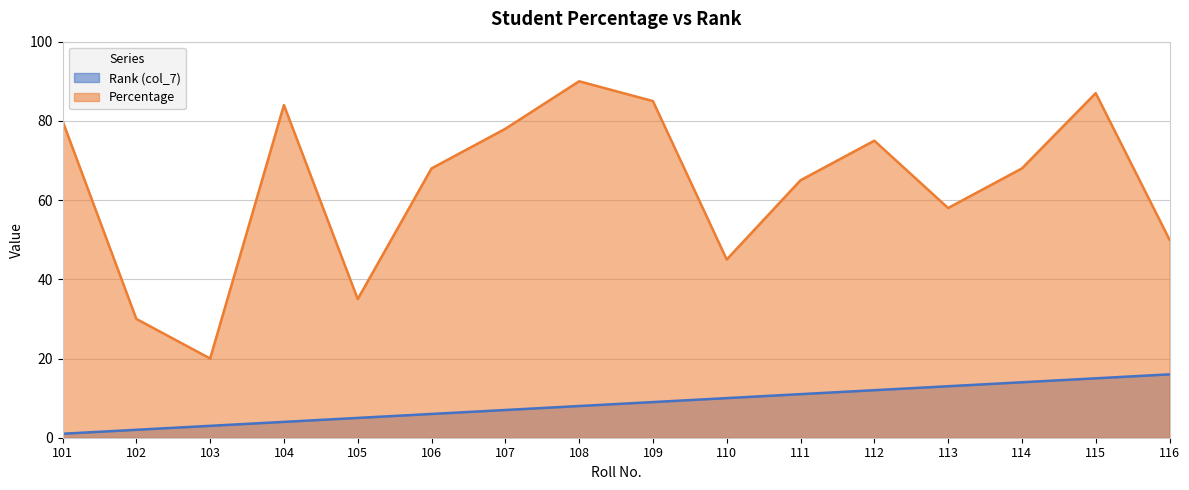

Does the chart display data point markers on the line(s)?

No